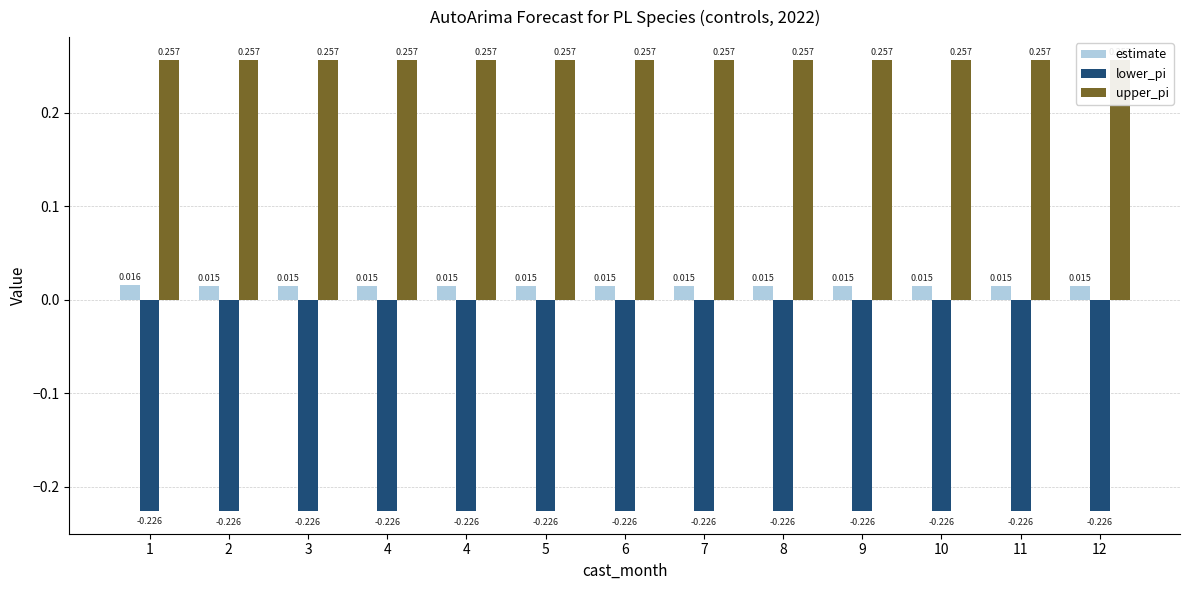

Reading right to left, what are all the values shown in this chart?

estimate: 0.0	0.0	0.0	0.0	0.0	0.0	0.0	0.0	0.0	0.0	0.0	0.0	0.0
lower_pi: -0.2	-0.2	-0.2	-0.2	-0.2	-0.2	-0.2	-0.2	-0.2	-0.2	-0.2	-0.2	-0.2
upper_pi: 0.3	0.3	0.3	0.3	0.3	0.3	0.3	0.3	0.3	0.3	0.3	0.3	0.3